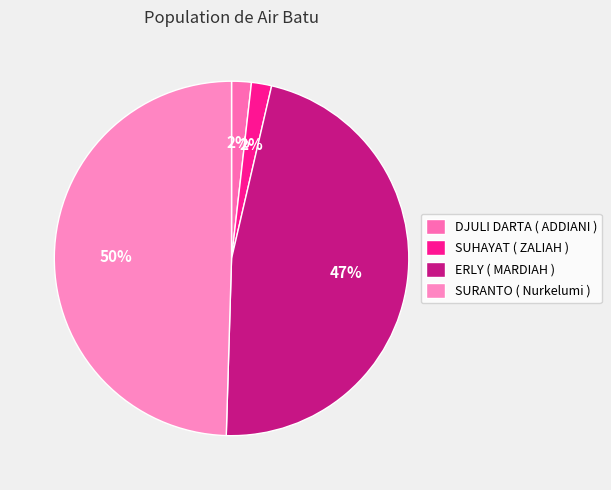

Does SUHAYAT ( ZALIAH ) represent more than half of the total?

No